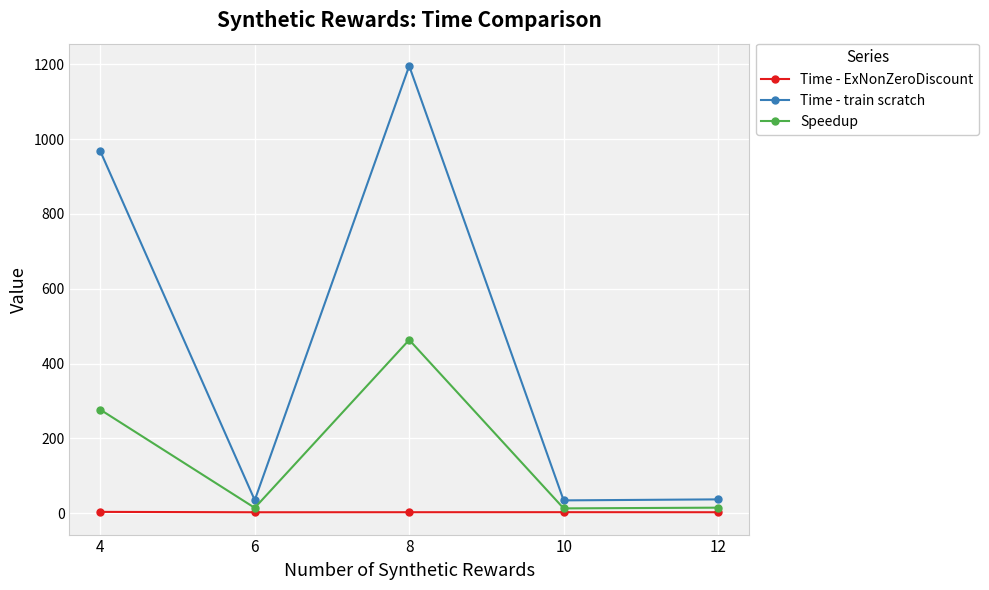

What are all the series names shown in the legend?

Time - ExNonZeroDiscount, Time - train scratch, Speedup